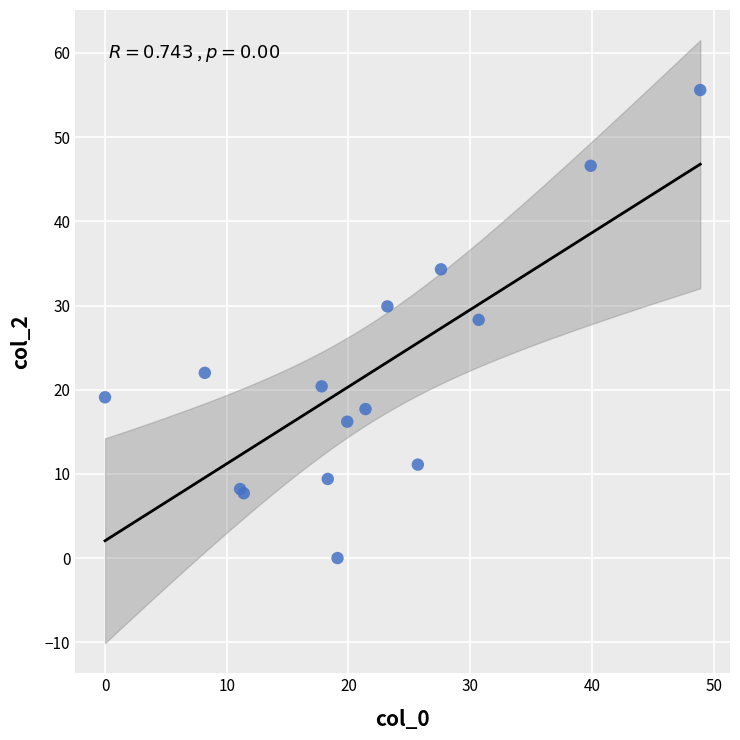

What Y value in the scatter plot is closest to 27?

28.3